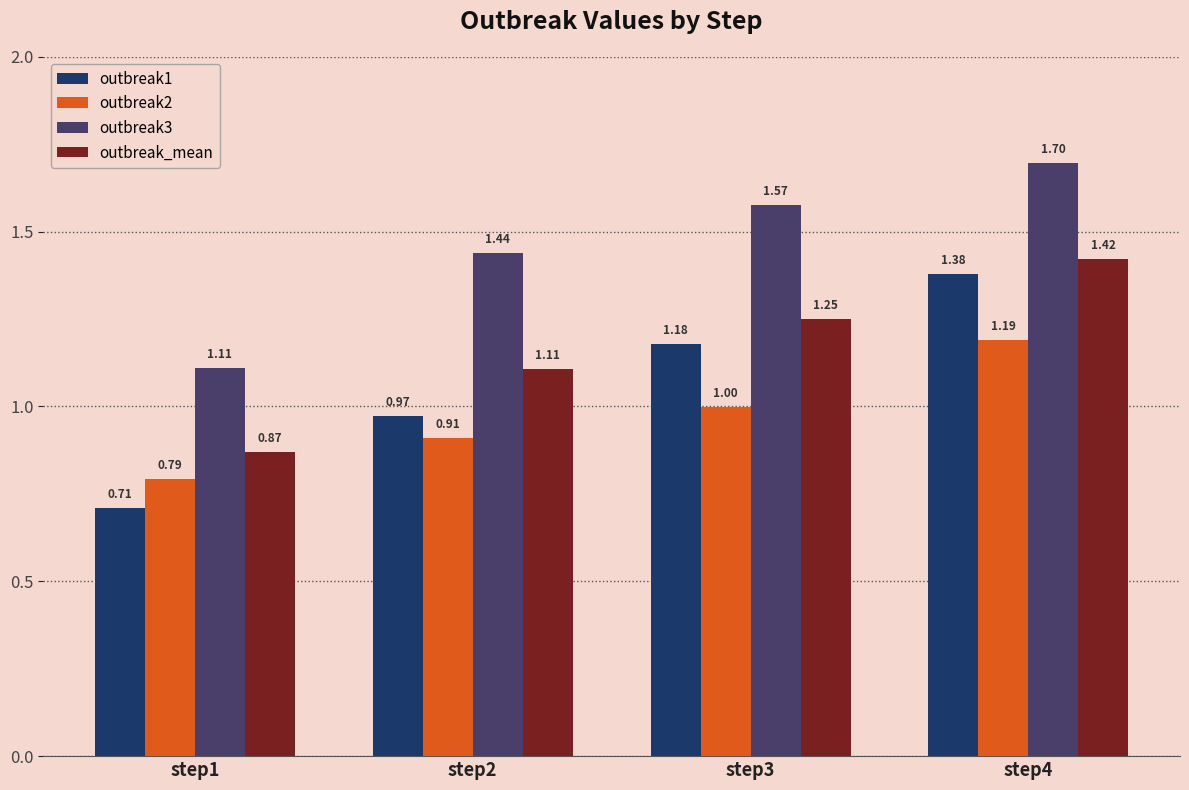

What is the sum of all outbreak_mean values?

4.7